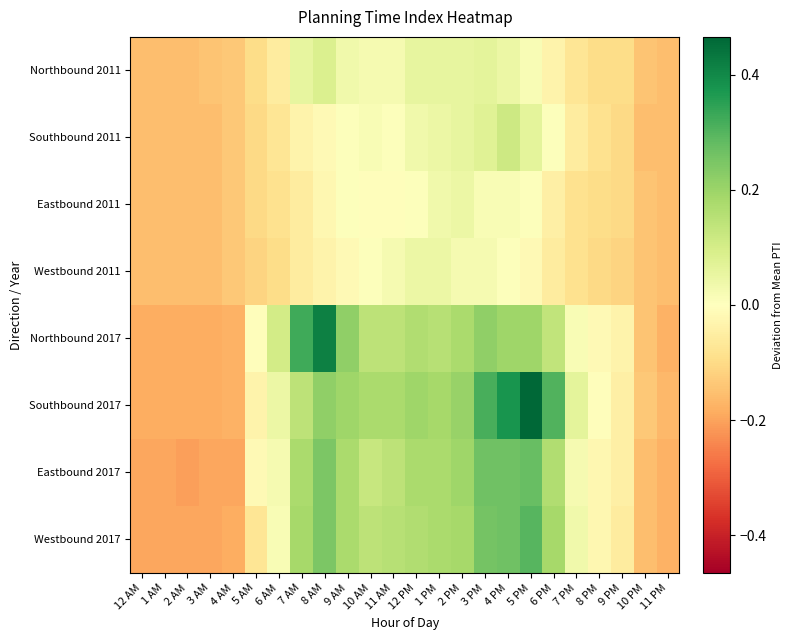

Between 4 AM and 1 AM, which is larger?

4 AM